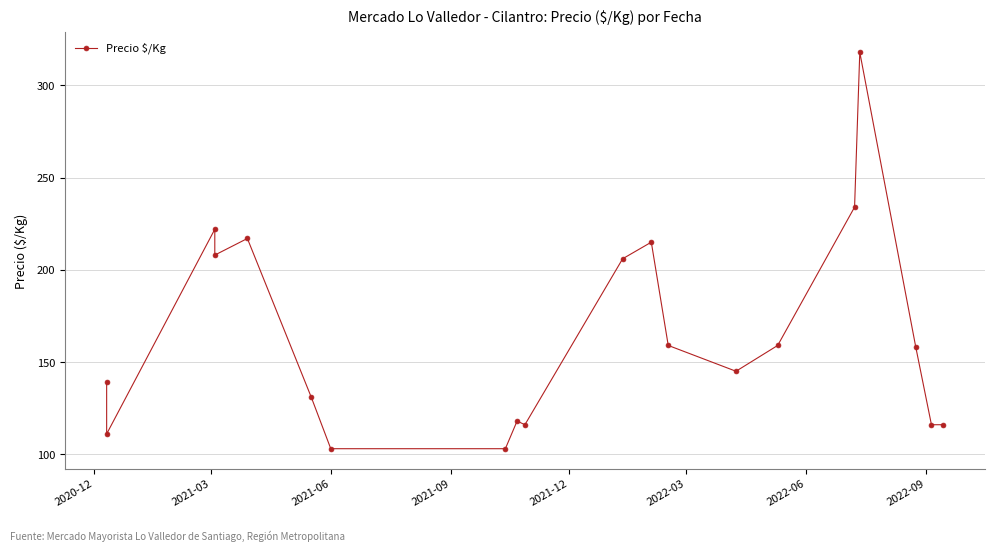

What is the sum of all values?

3294